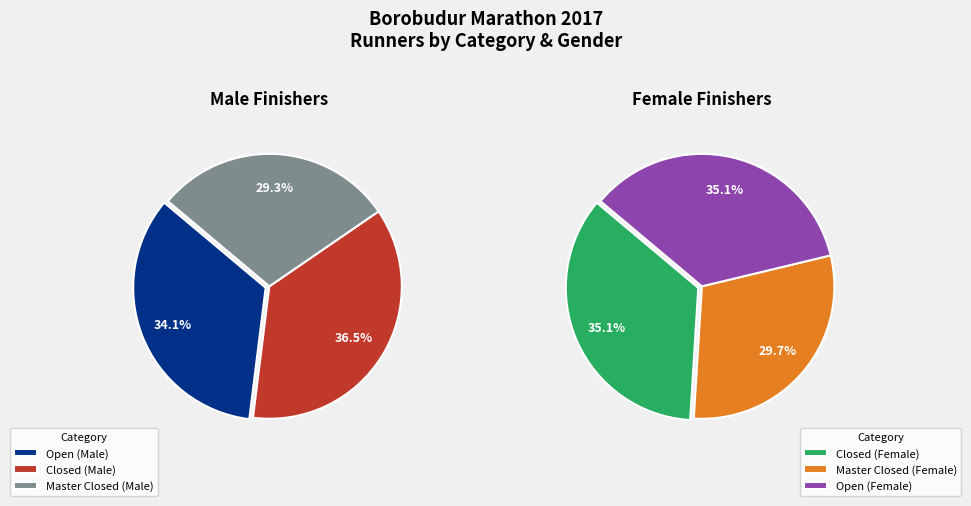

How many segments does this pie chart have?

6